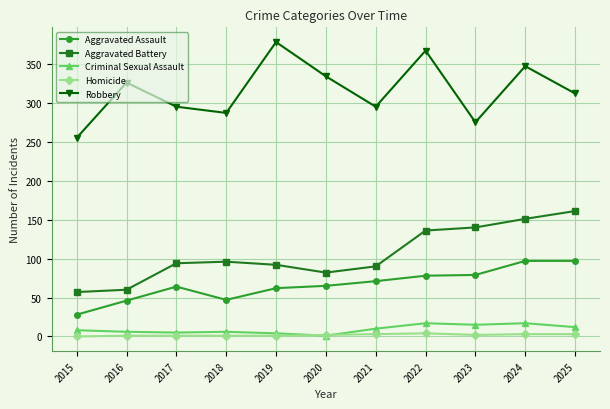

What is the sum of all Criminal Sexual Assault values?

101